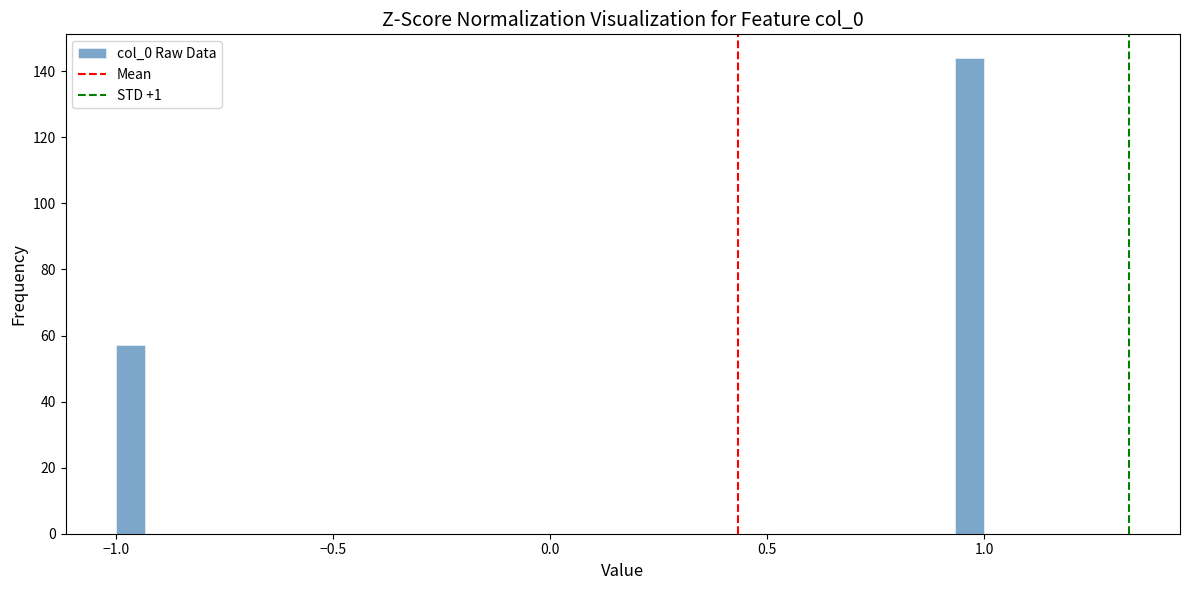

Read against the x-axis, roughly where is the centre of the tallest bar?

0.95